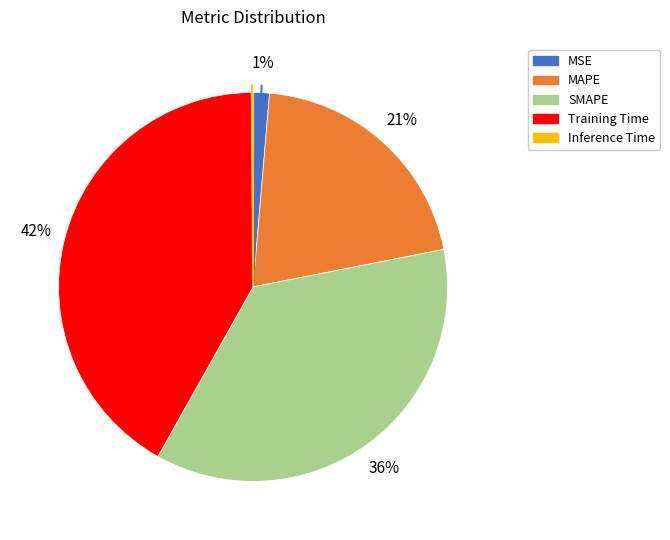

Which category has the biggest portion of the pie?

Training Time